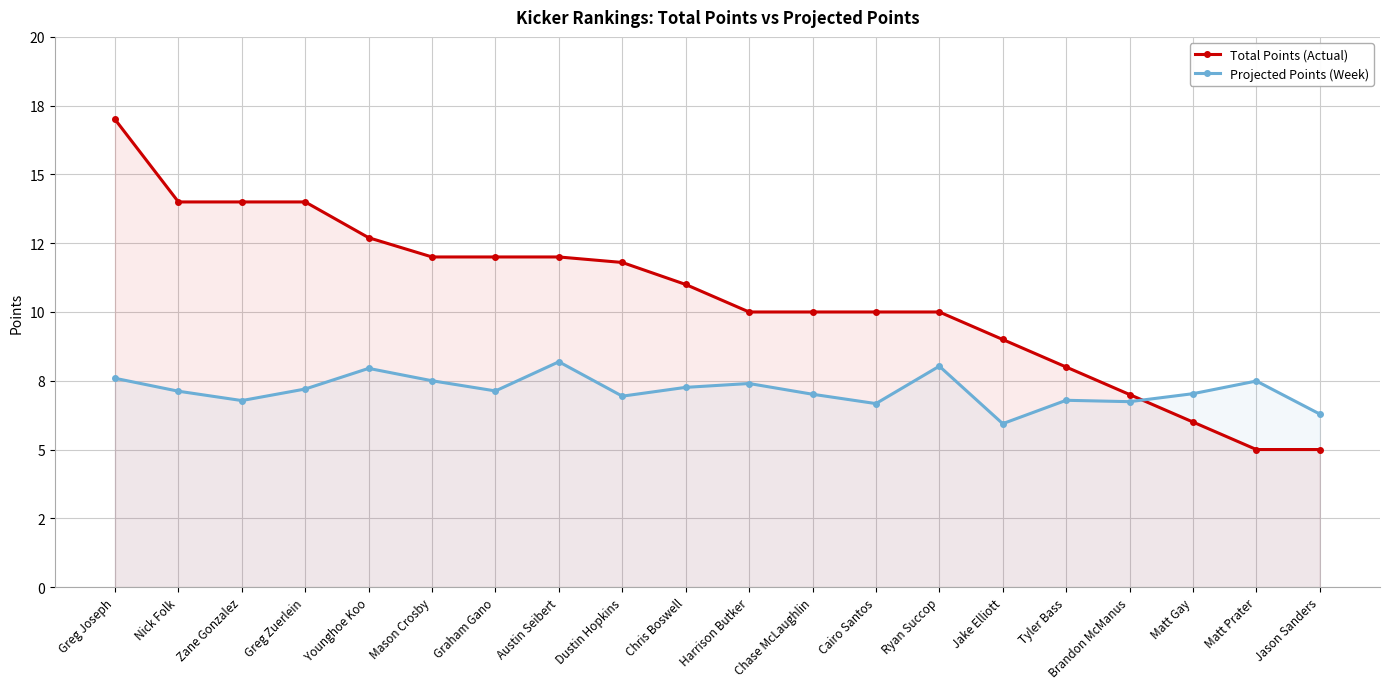

What are all the series names shown in the legend?

Total Points (Actual), Projected Points (Week)